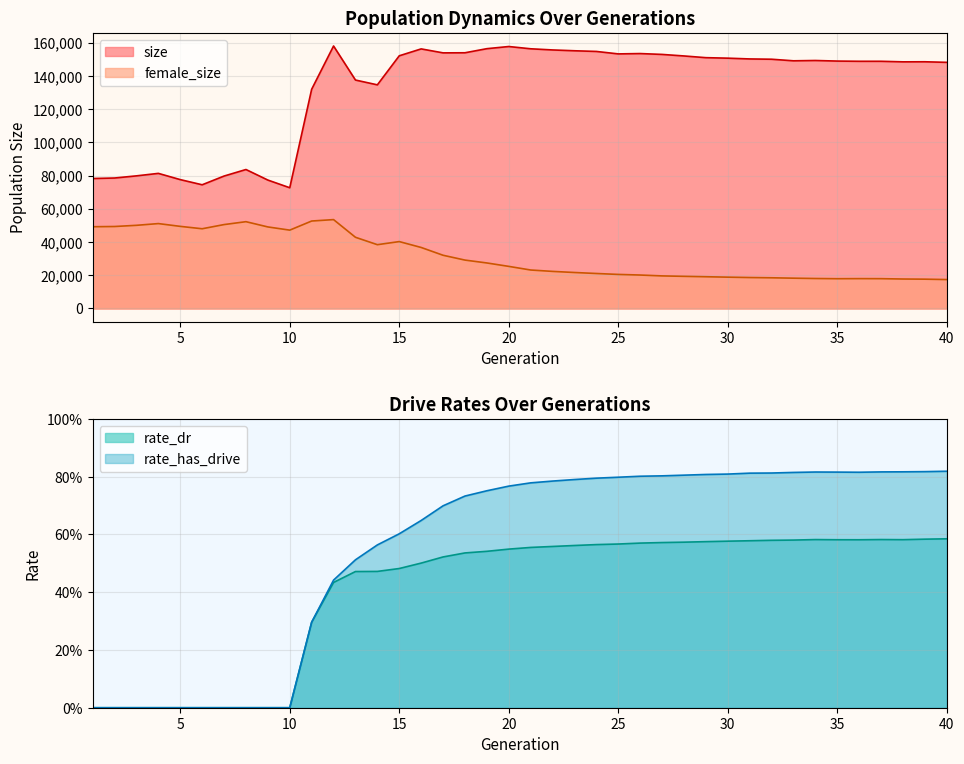

What is the difference between the maximum and minimum values in the rate_dr series?

0.6